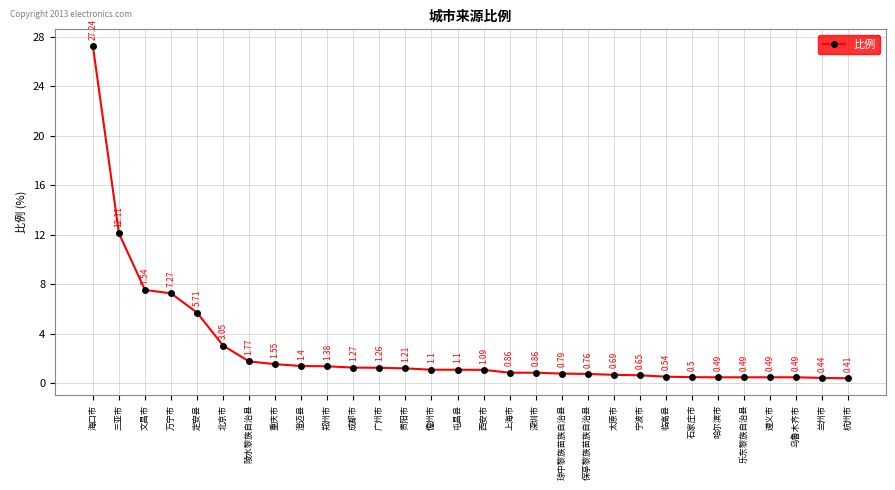

What is the average value?

2.8